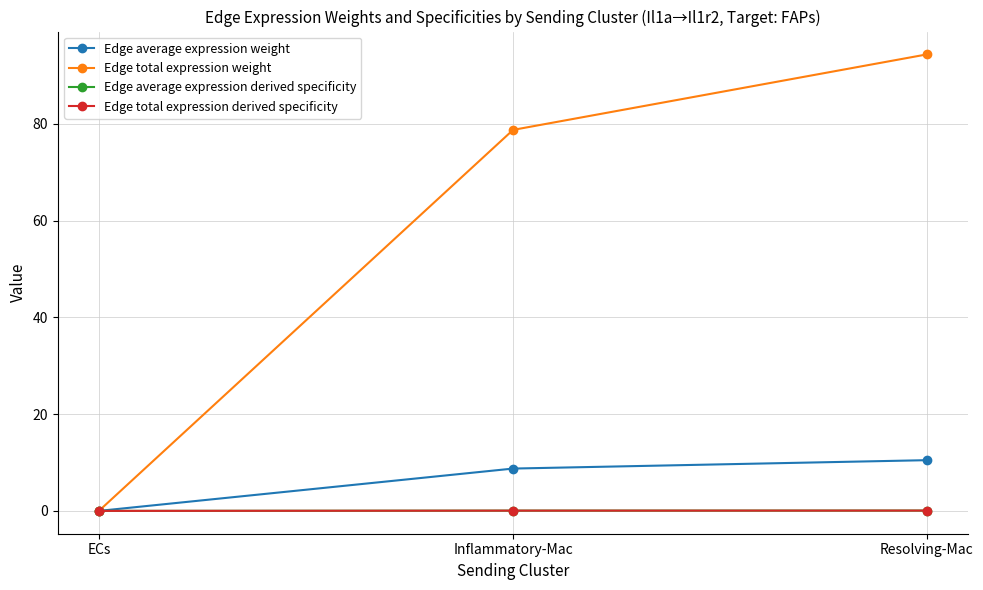

What is the greatest value displayed?

94.3